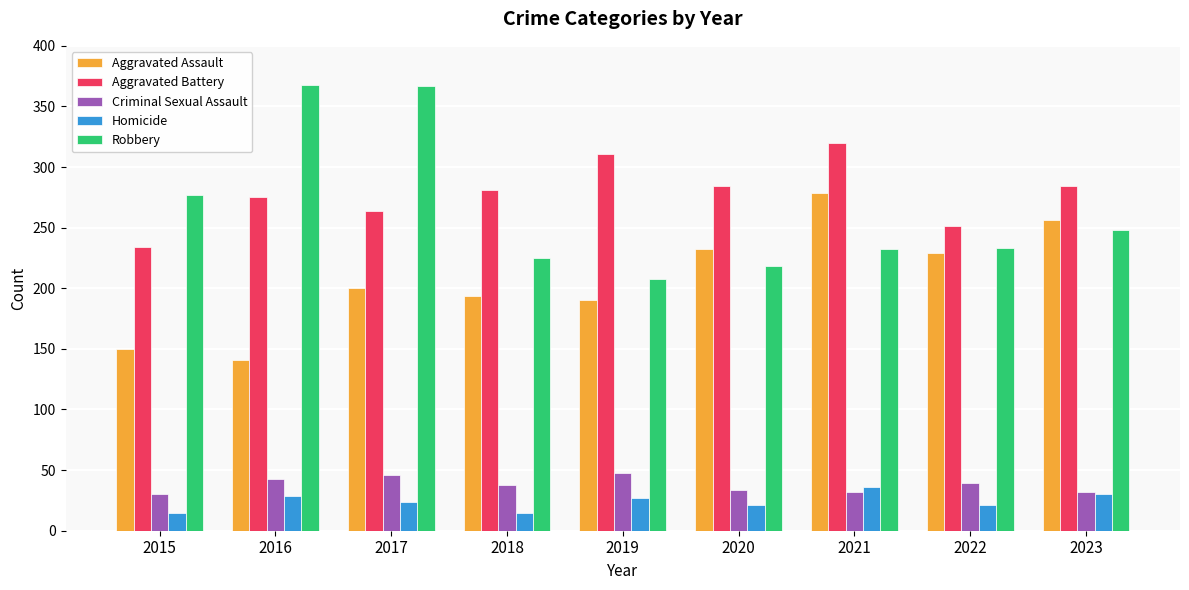

What is the difference between the maximum and minimum values in the Criminal Sexual Assault series?

18